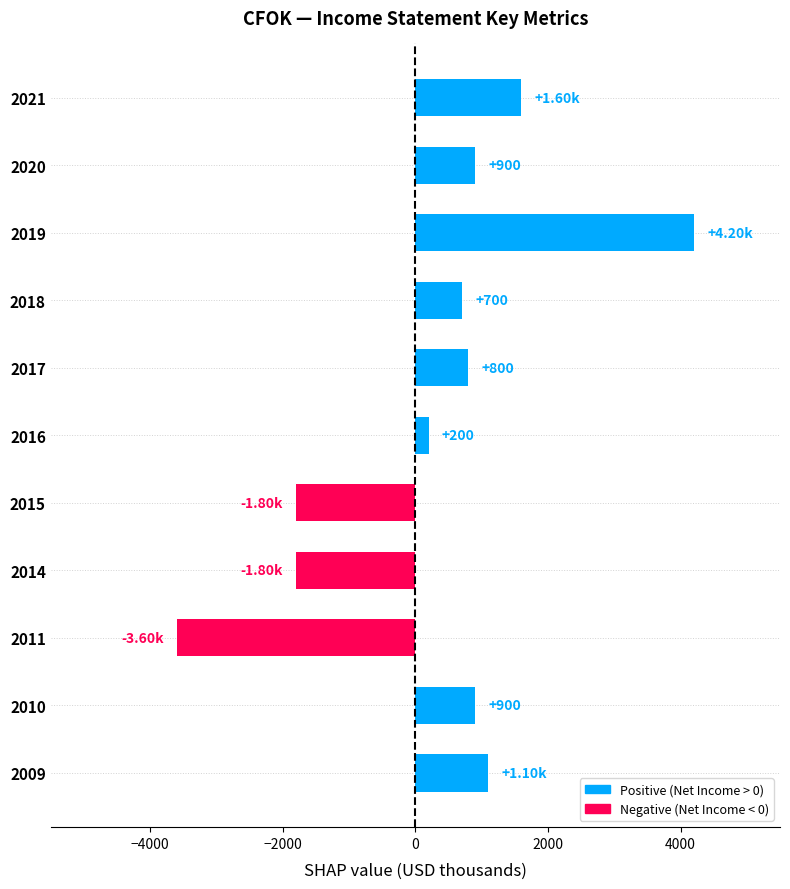

What is the difference between the second highest and minimum values?

5200